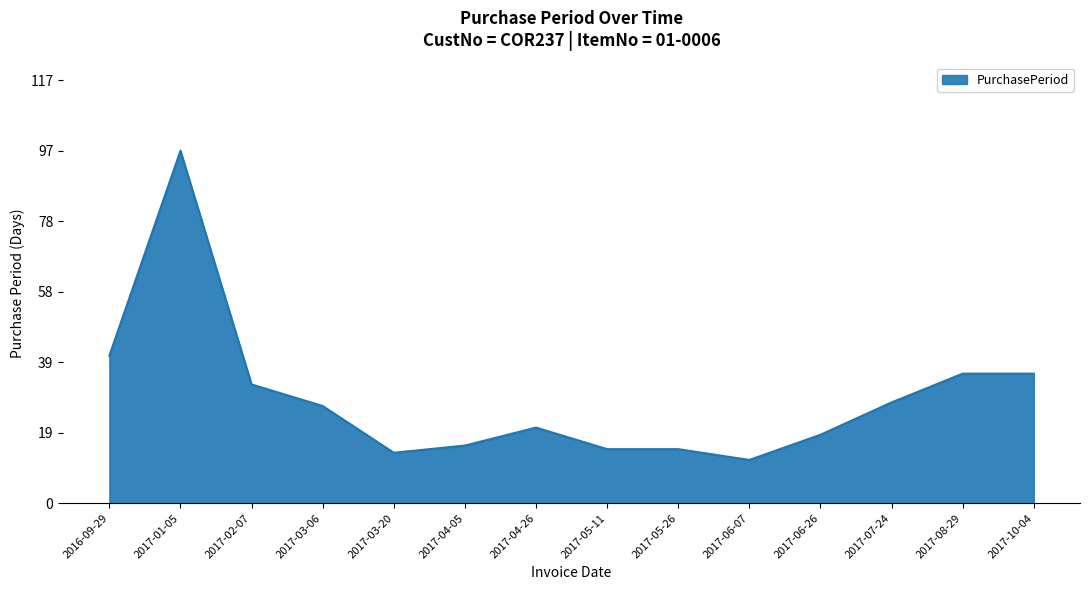

What is the minimum value shown in the chart?

12